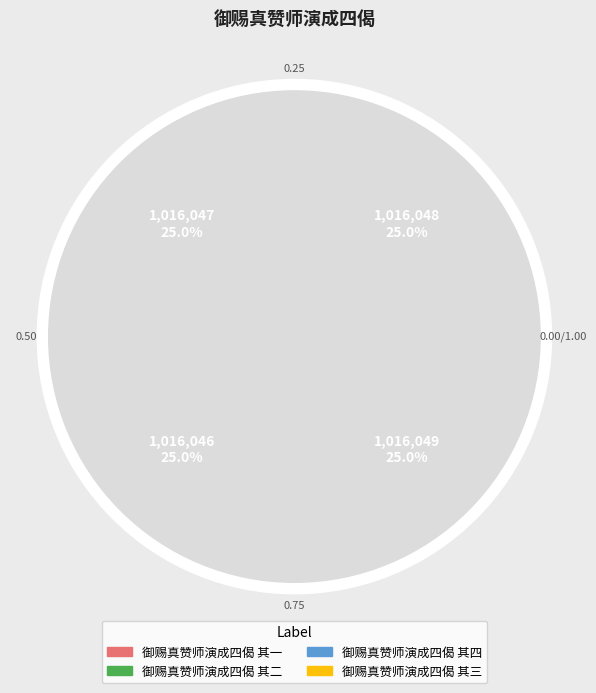

Combined, what portion of the pie is 御赐真赞师演成四偈 其四 and 御赐真赞师演成四偈 其二?

50.0%